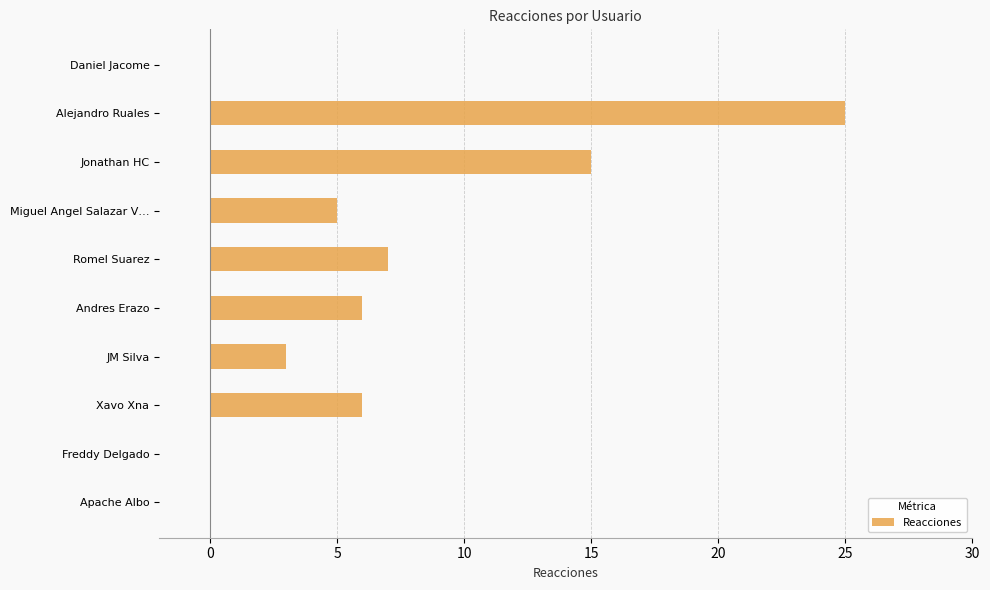

What is the average value?

7